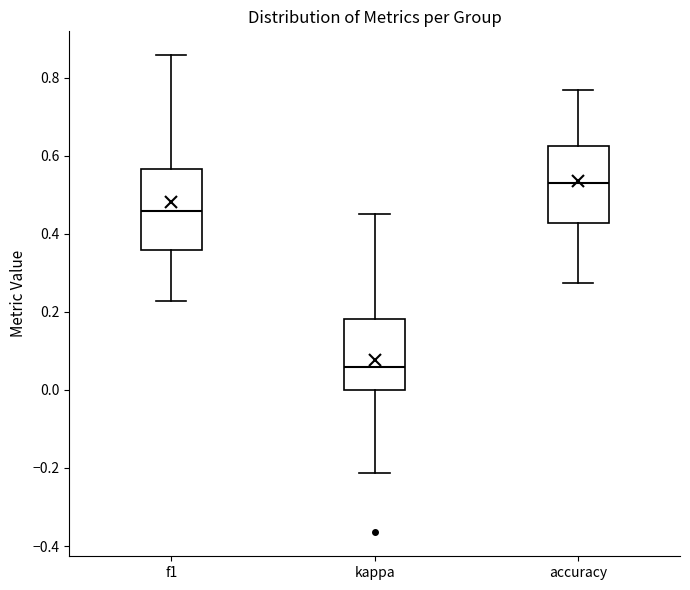

Reading left to right, read every box against the y-axis: the position of its median line, the range the box covers, and the ends of its whiskers. The values are not printed on the chart, so give them approximately, as read against the axis.

f1: median 0.46, box 0.36 to 0.56, whiskers 0.22 to 0.86
kappa: median 0.06, box 0.00 to 0.18, whiskers -0.22 to 0.46
accuracy: median 0.52, box 0.42 to 0.62, whiskers 0.28 to 0.76